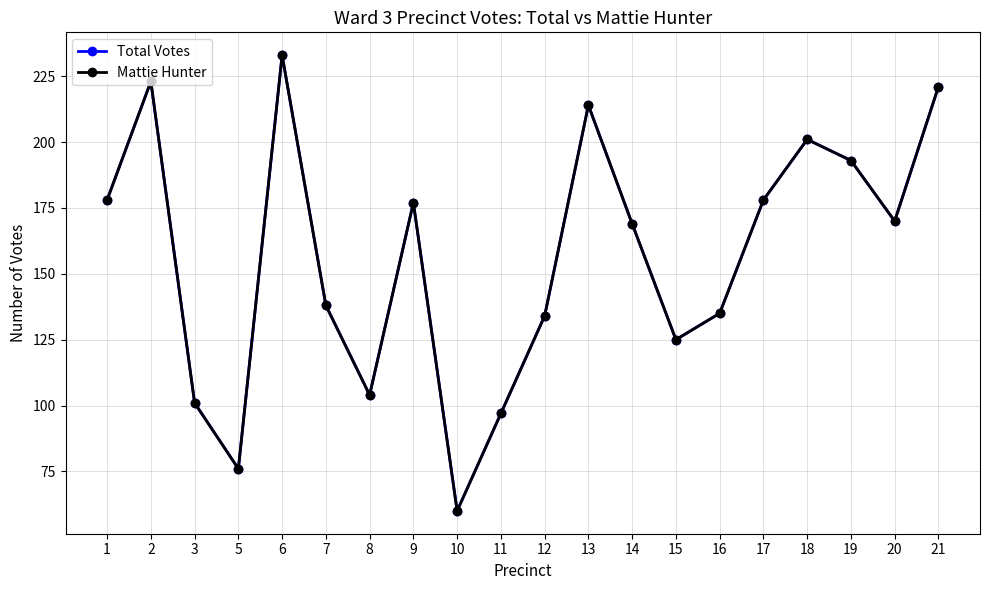

At which category does Mattie Hunter reach its first local valley?

5